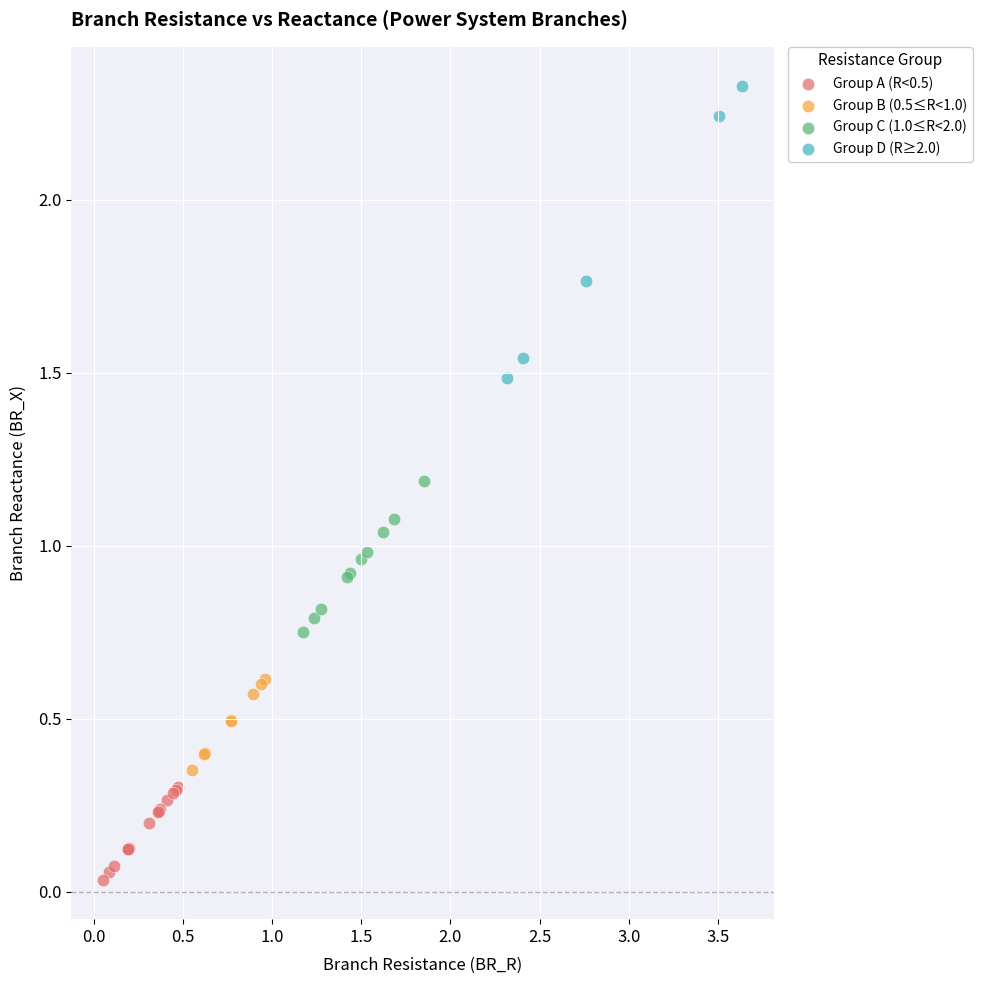

Which series reaches the maximum Y coordinate?

Group D (R≥2.0)